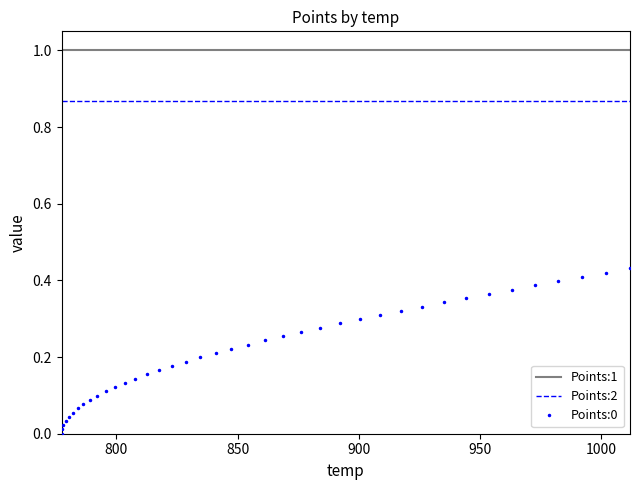

What is the greatest value displayed?

1.0